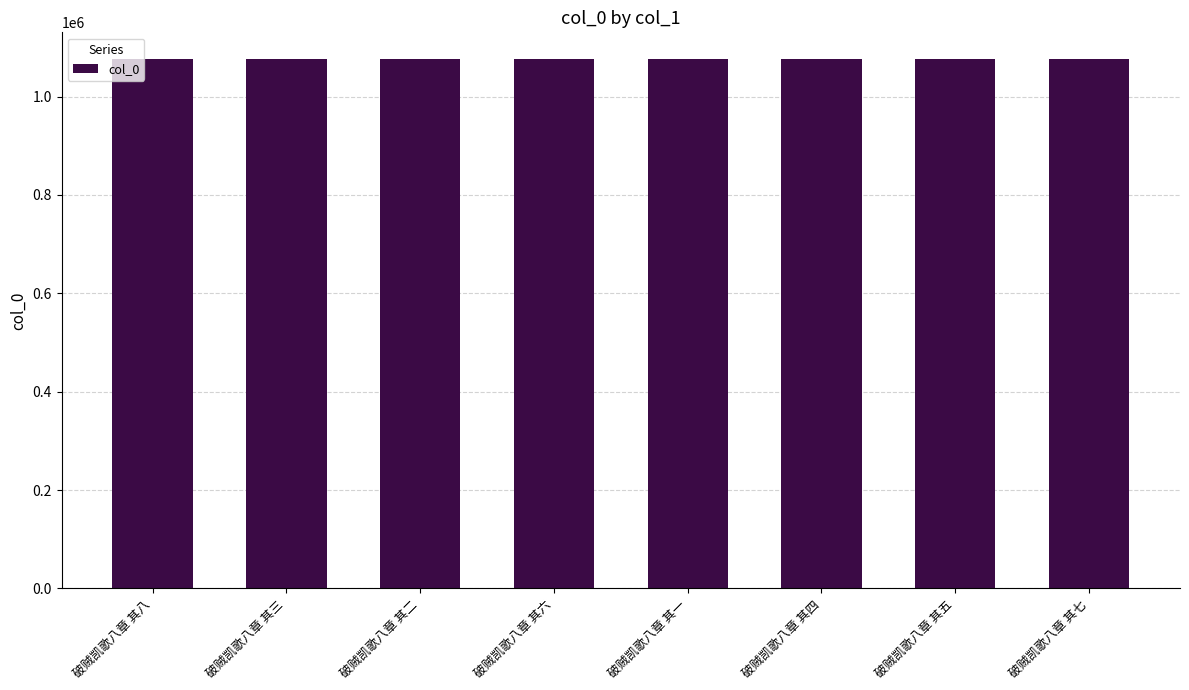

The value at 破贼凯歌八章 其三 is 1076845. True or false?

True